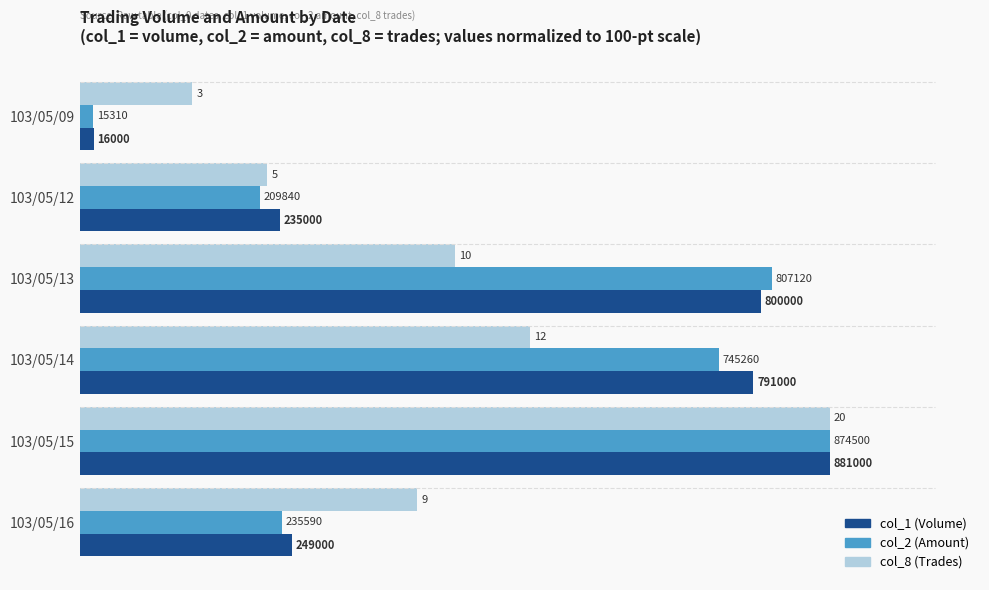

At how many categories does at least one series exceed 66?

3